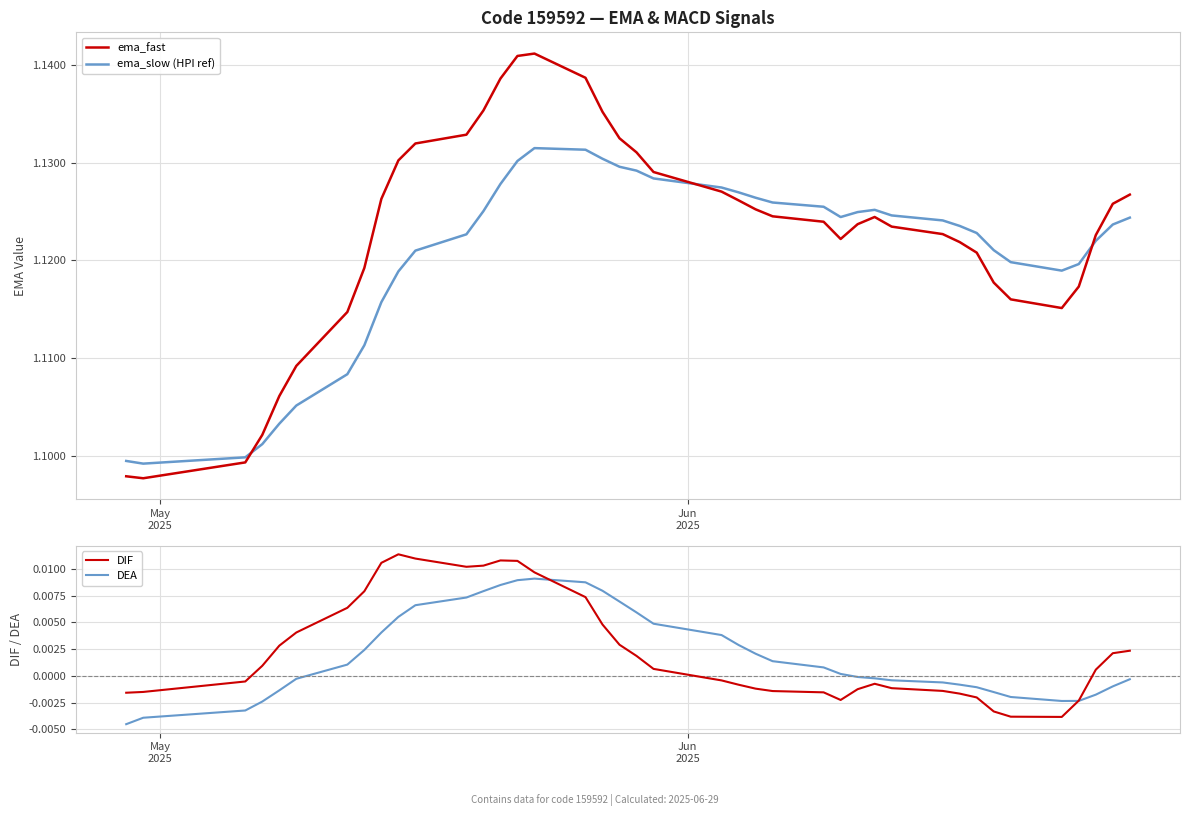

Is it true that DEA equals 0.0 at 13?

False